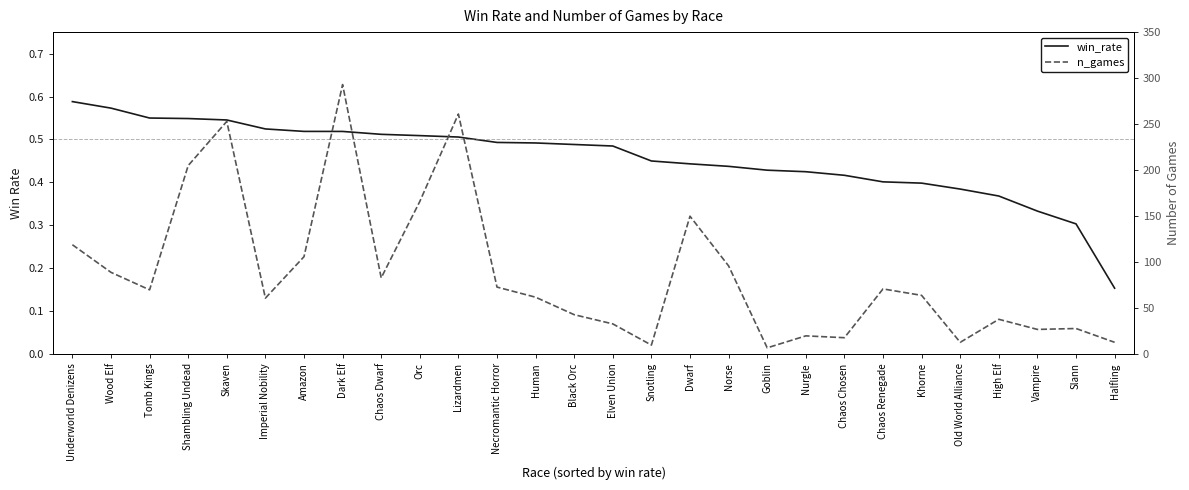

What is the total value across all series at Shambling Undead?

205.5